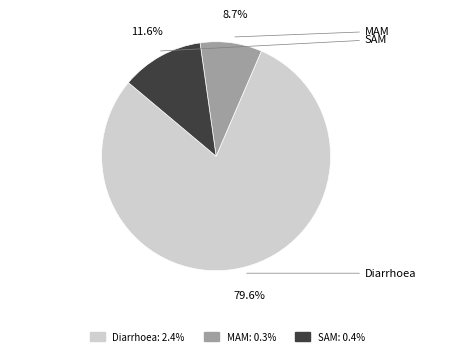

To the nearest percent, what is the difference between the Diarrhoea and MAM slice percentages?

71%